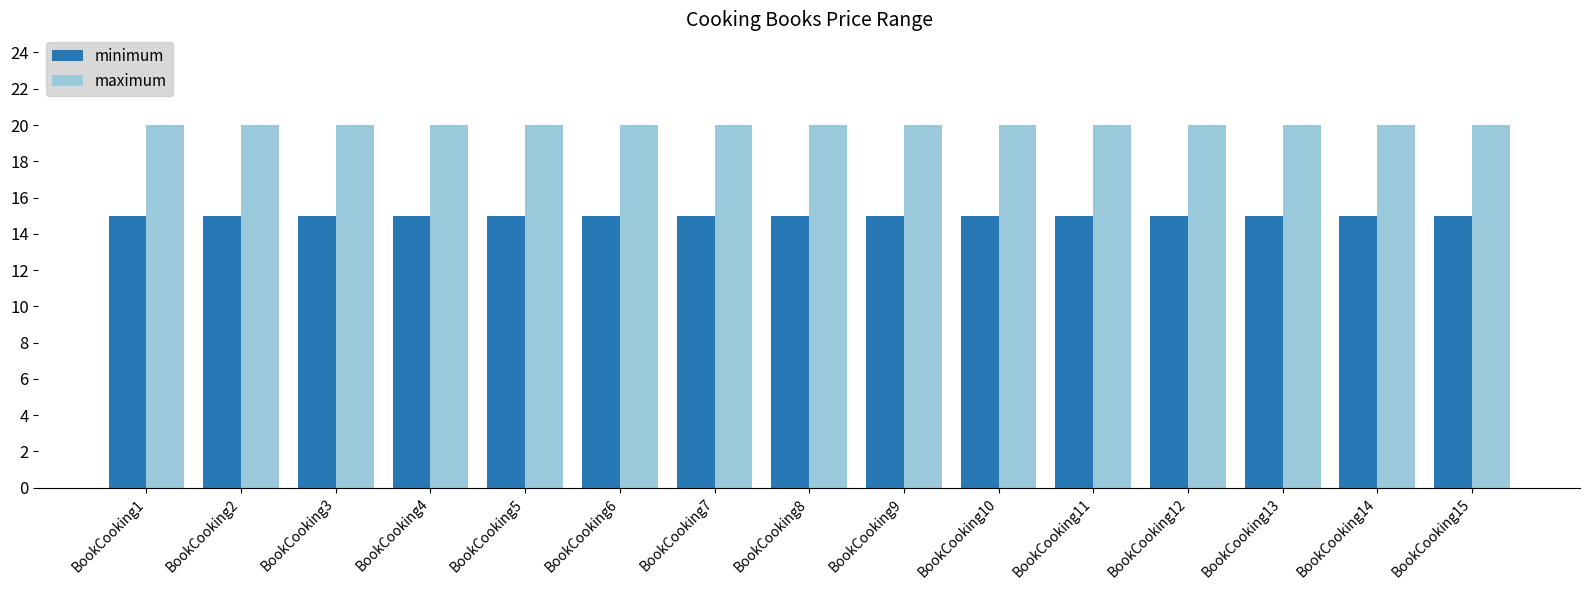

Rank the series at BookCooking13 from lowest to highest value.

minimum, maximum